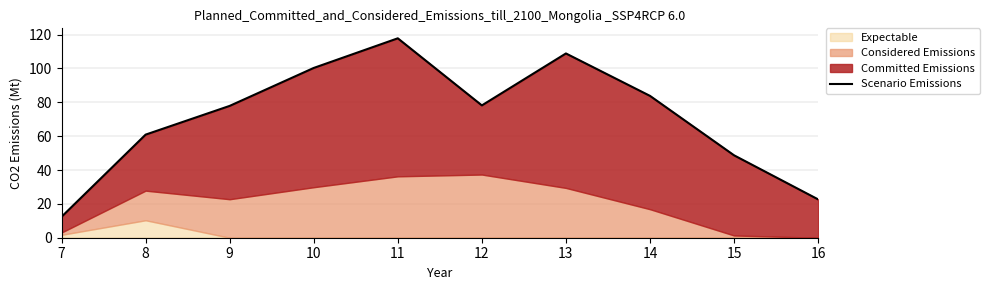

Which label corresponds to the smallest value in the chart?

7